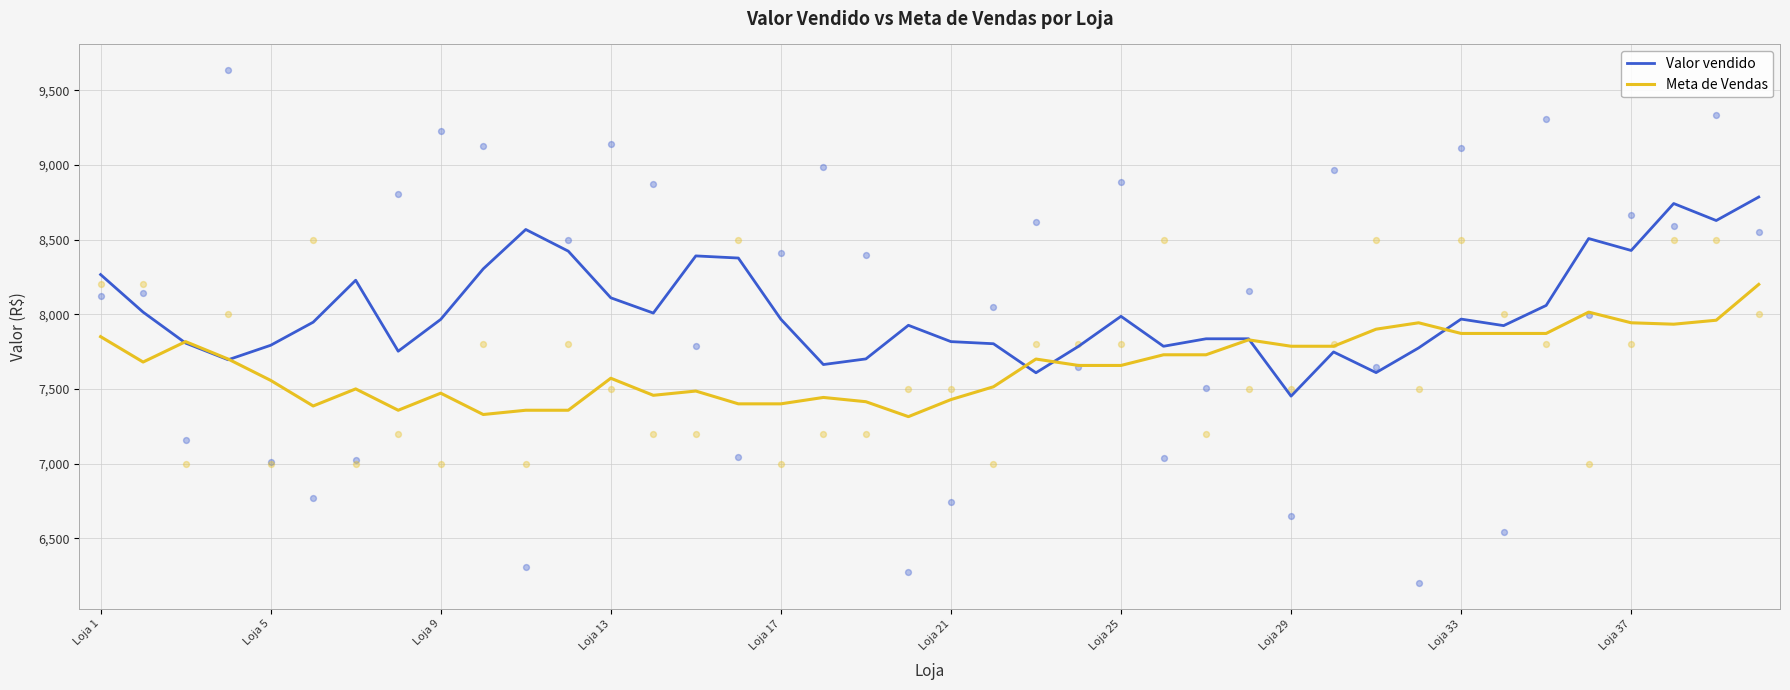

Which series has the largest Y range (max minus min)?

Valor vendido